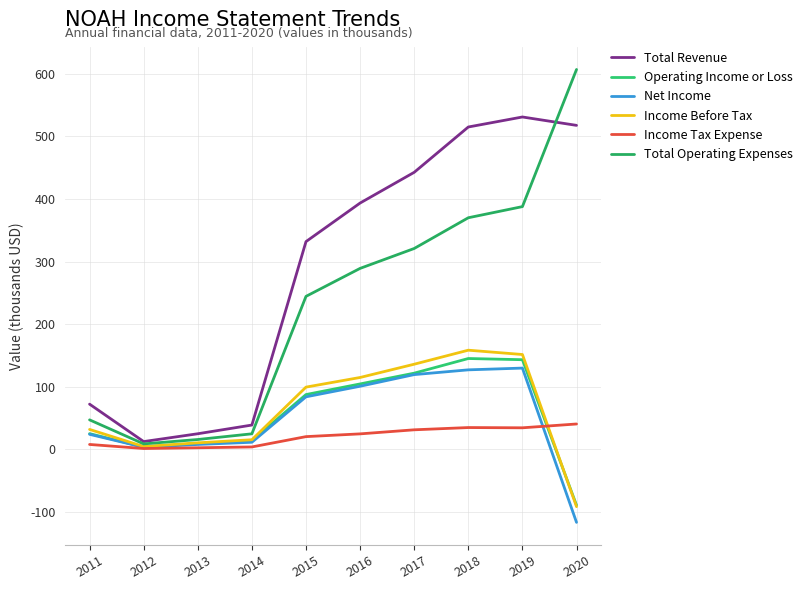

Count the number of data series in this chart.

6